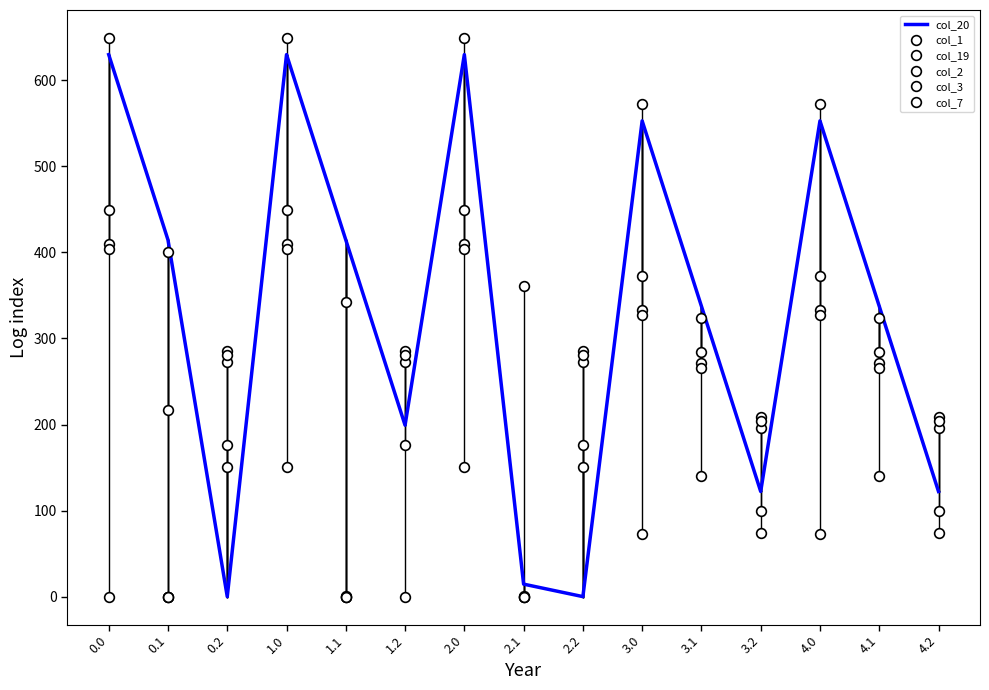

What is the total value across all series at 3.0?

2231.3